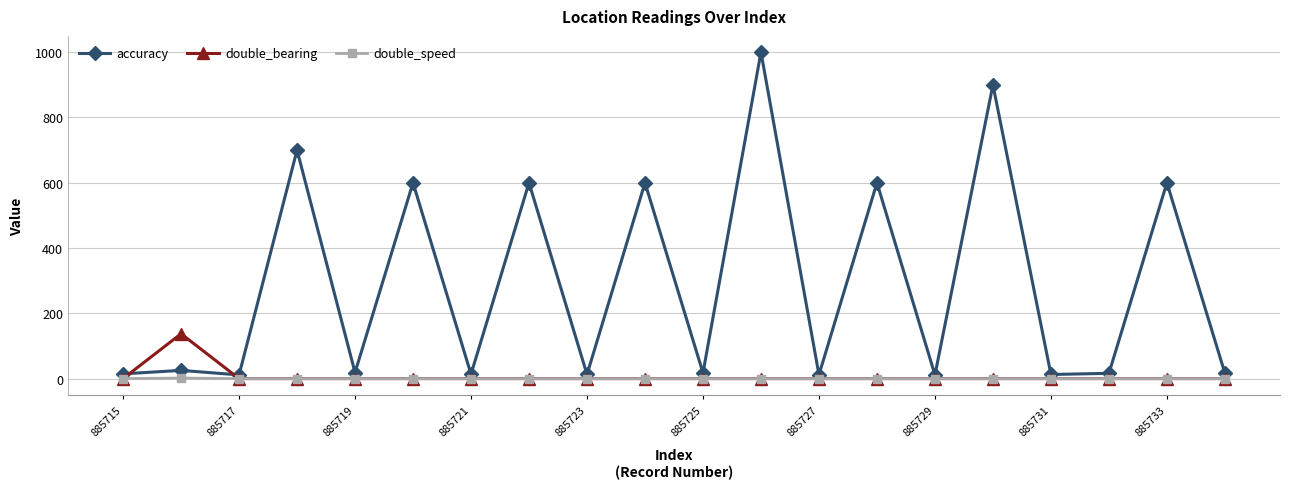

What is the highest value of the accuracy series?

1000.0